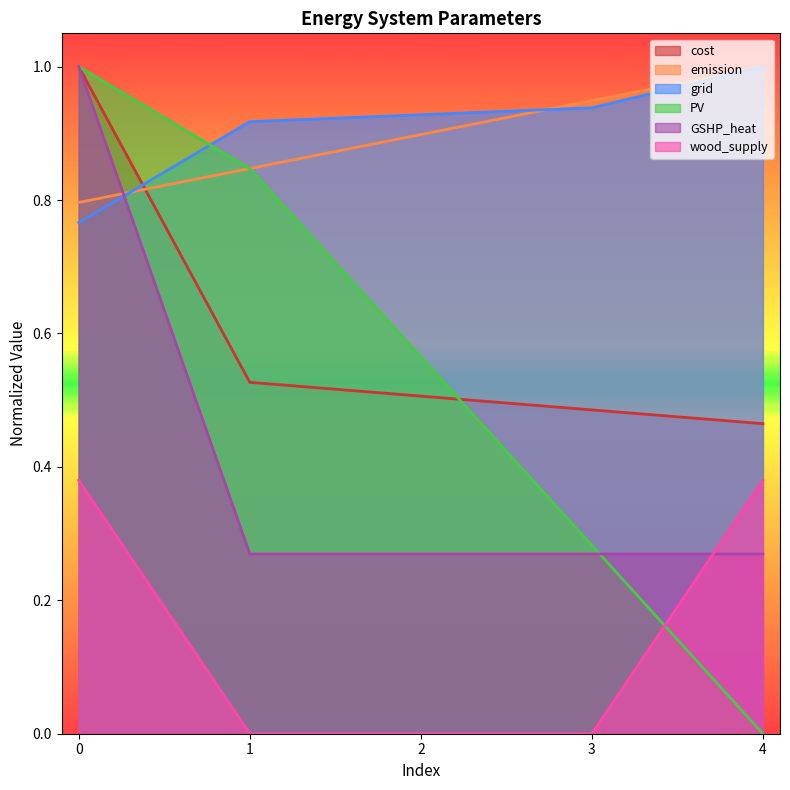

What is the sum of all cost values?

3.0